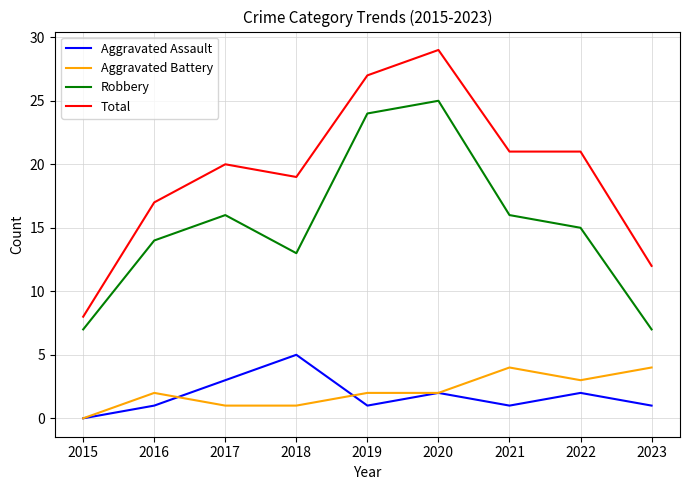

Read the Total value at 2018.

19